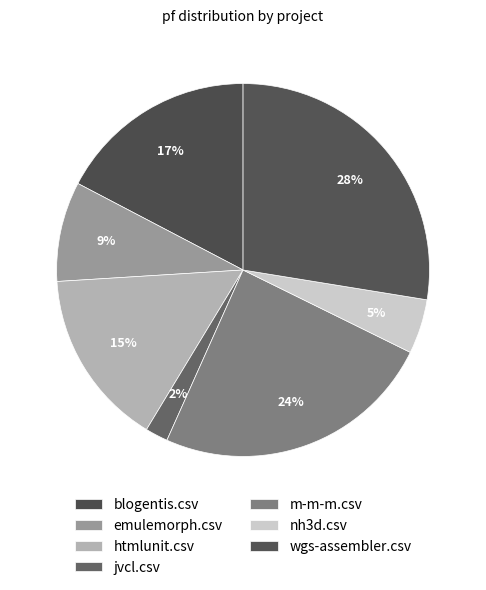

To the nearest percent, what is the difference between the largest and smallest slice percentages?

26%